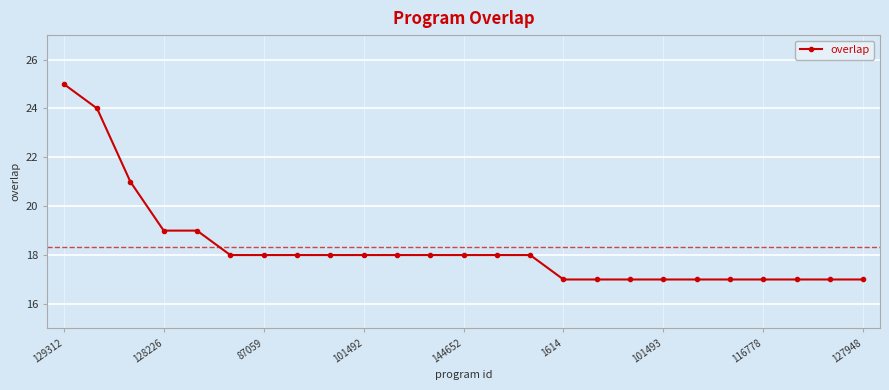

What is the value of the 20th point from the left?

17